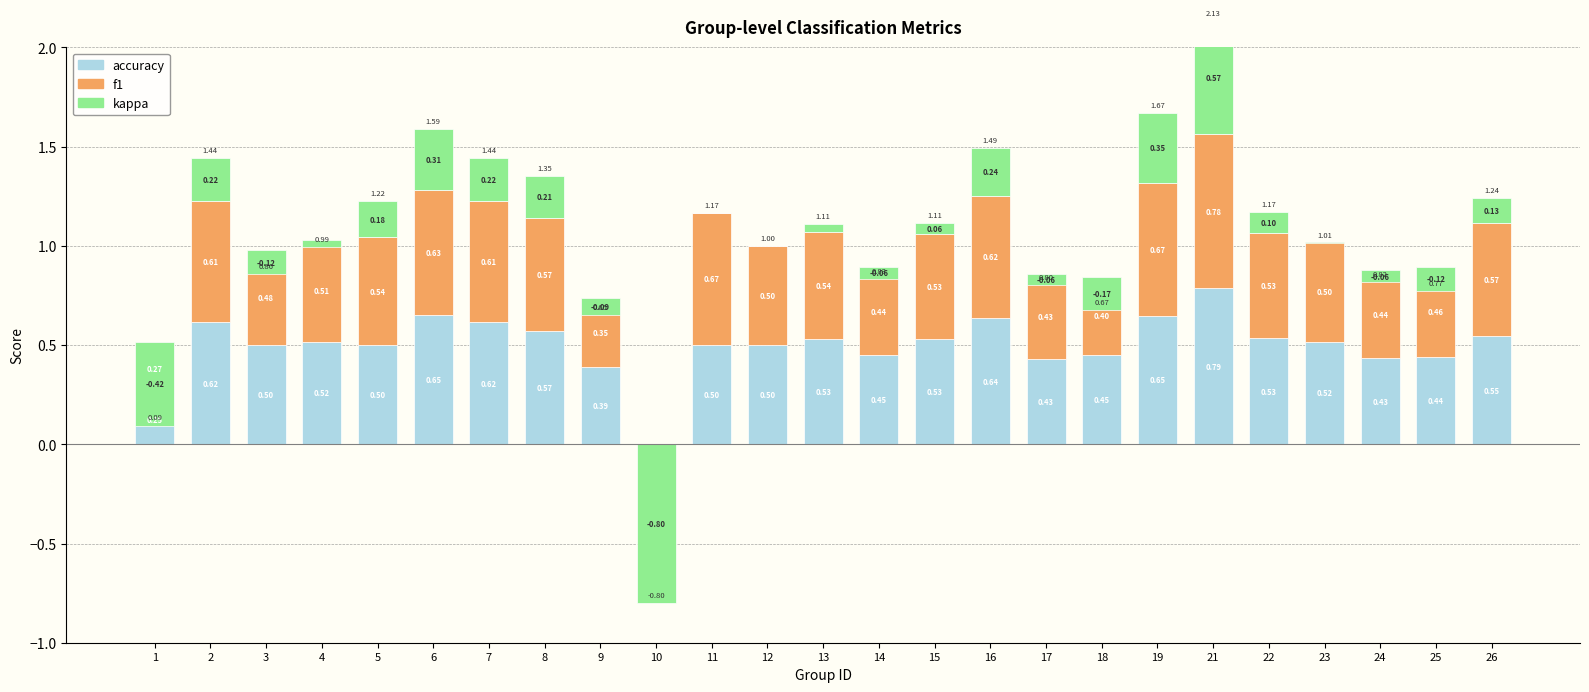

Rank the series by their maximum value, from lowest to highest.

kappa, f1, accuracy